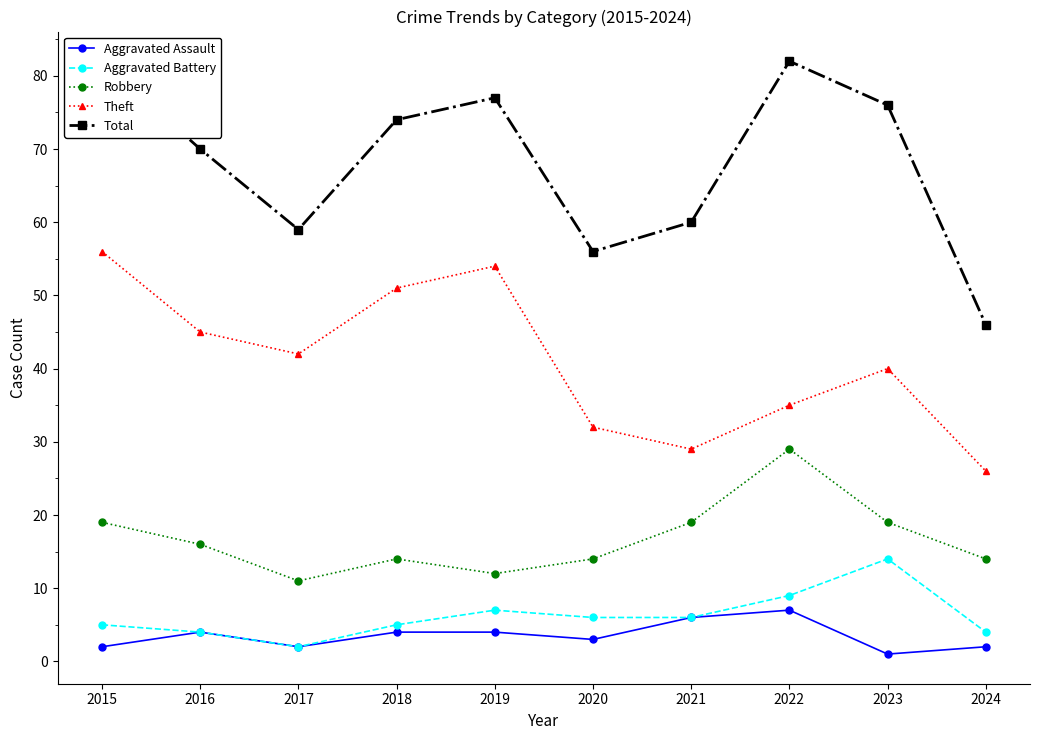

Rank the series at 2015 from highest to lowest value.

Total, Theft, Robbery, Aggravated Battery, Aggravated Assault